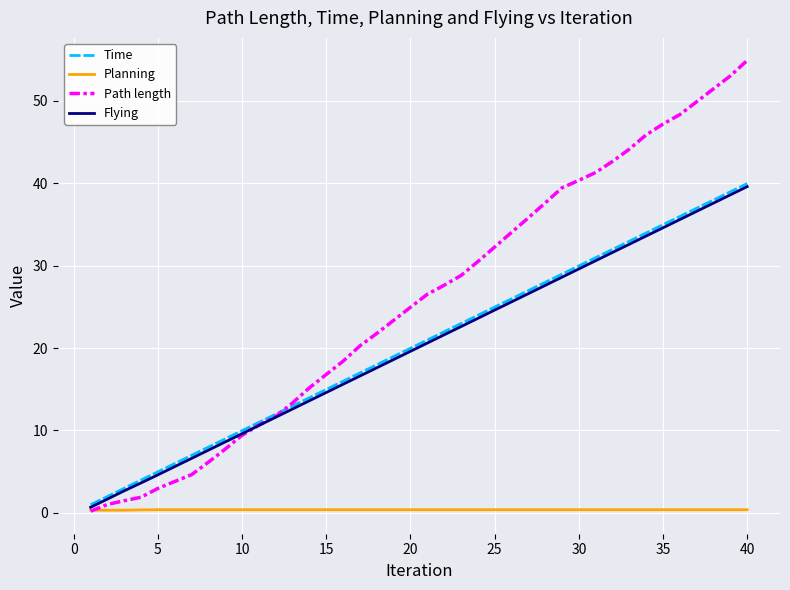

Which series has the widest spread of values?

Path length